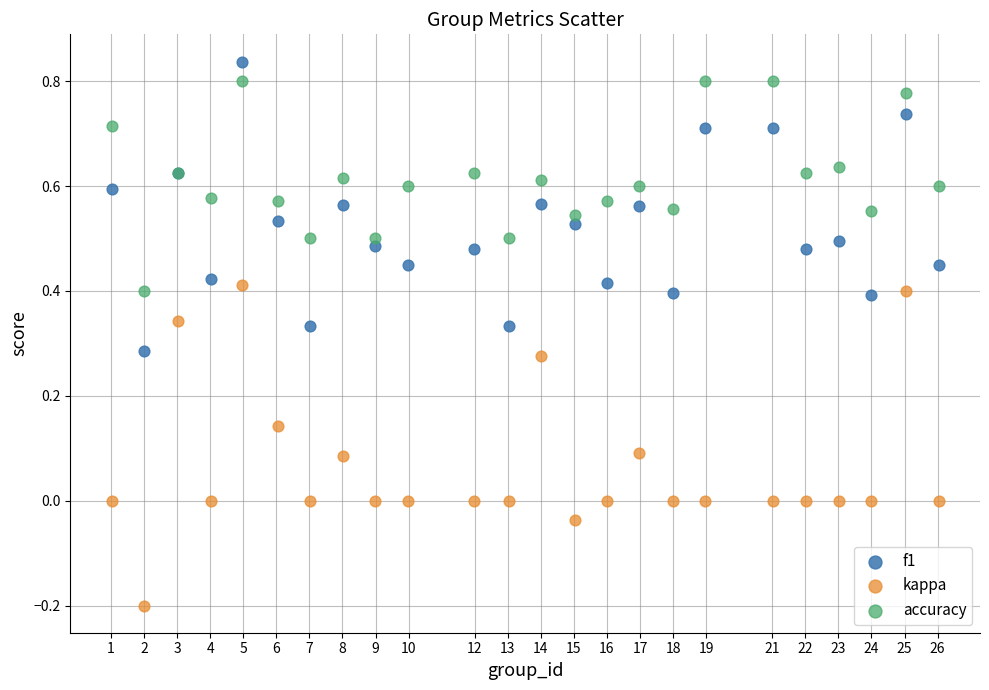

Which series contains the lowest Y value?

kappa